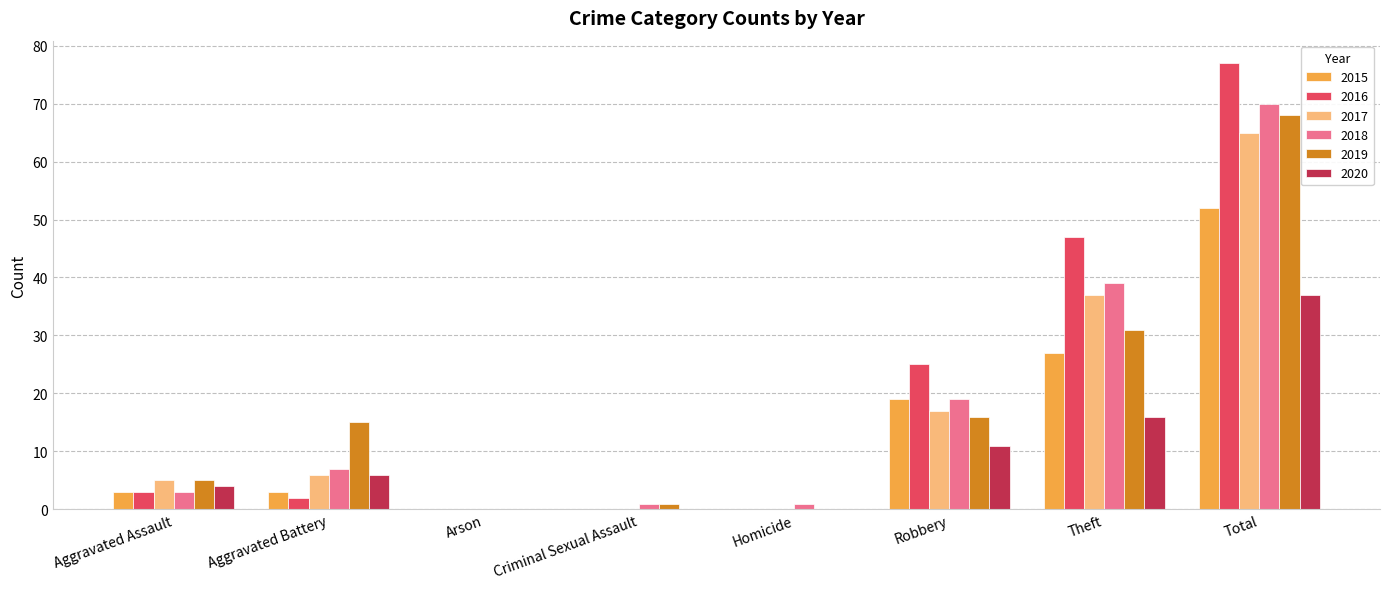

The 2017 series shows 6 at Aggravated Battery. True or false?

True